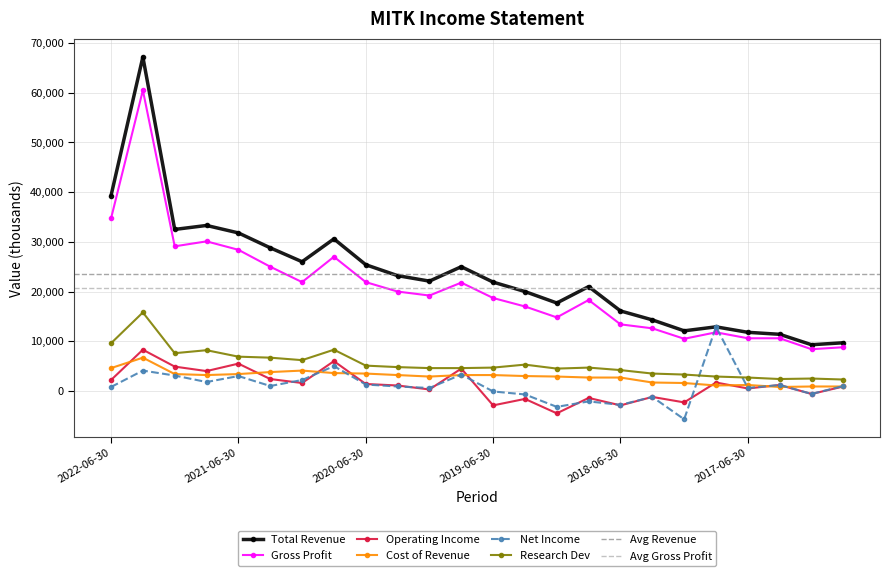

How many values in Operating Income are below zero?

8